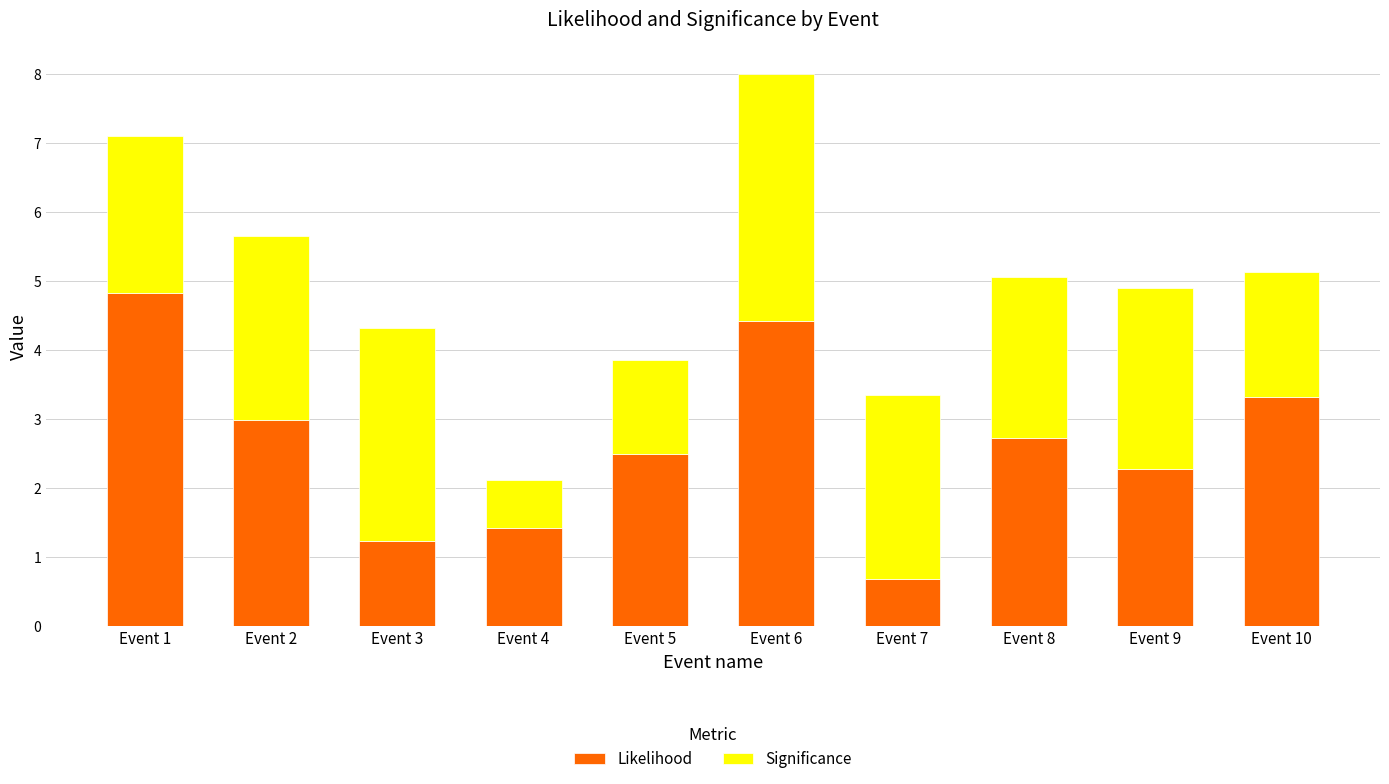

List the labels in order of Likelihood value, smallest first.

Event 7, Event 3, Event 4, Event 9, Event 5, Event 8, Event 2, Event 10, Event 6, Event 1